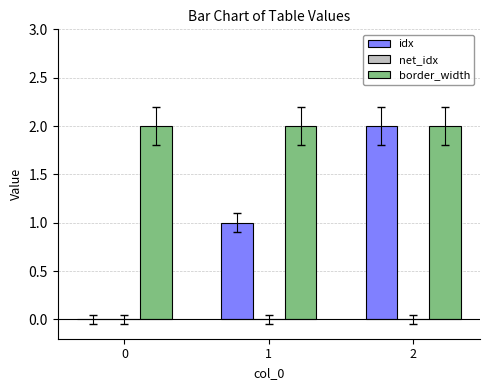

How many groups of bars are there?

3